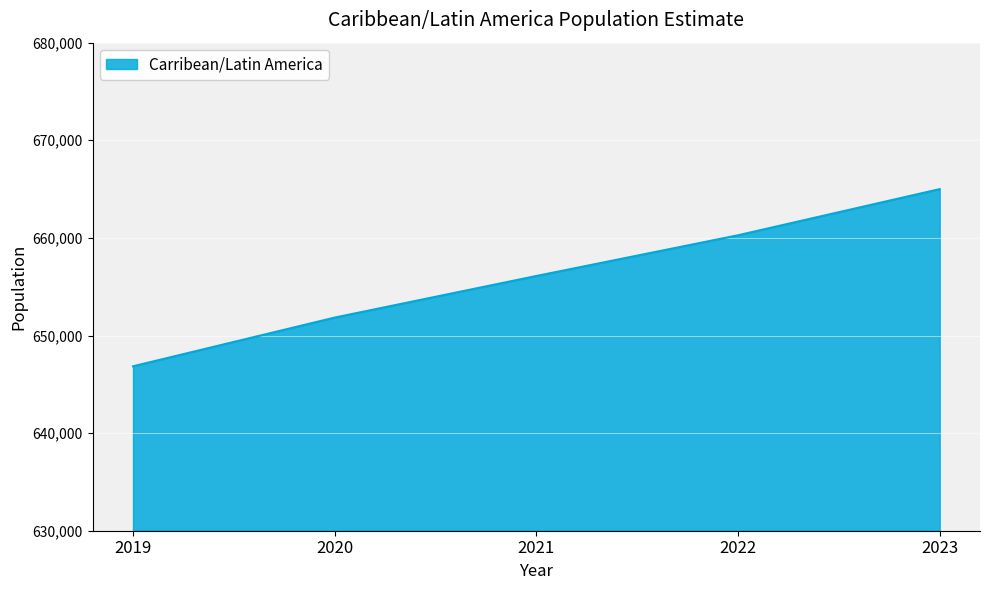

What is the smallest value displayed?

646846.8